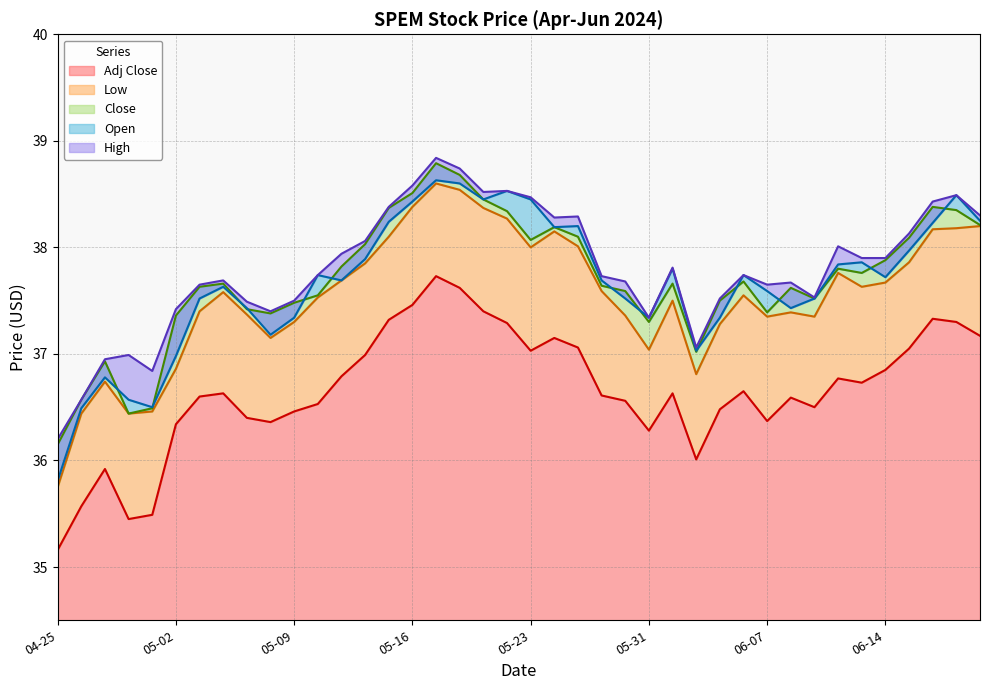

At which category does High reach its first local peak?

2024-04-30